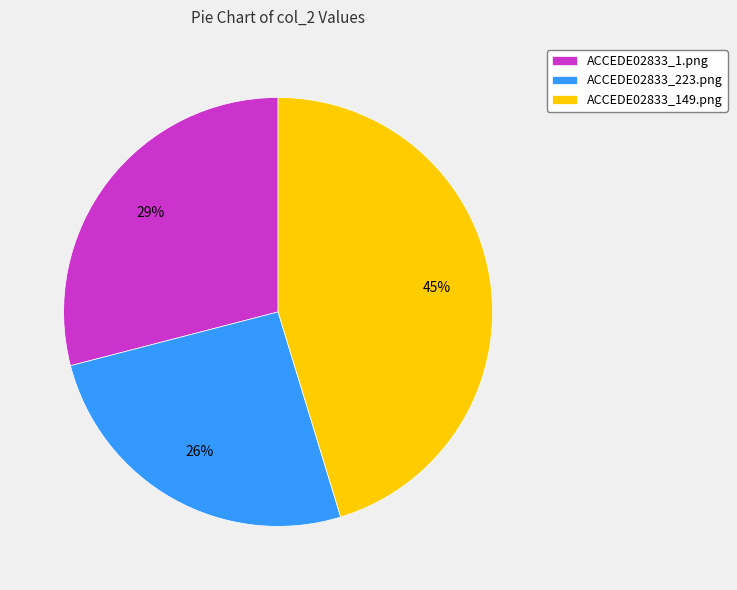

Is it true that ACCEDE02833_1.png is 29% of the pie?

True